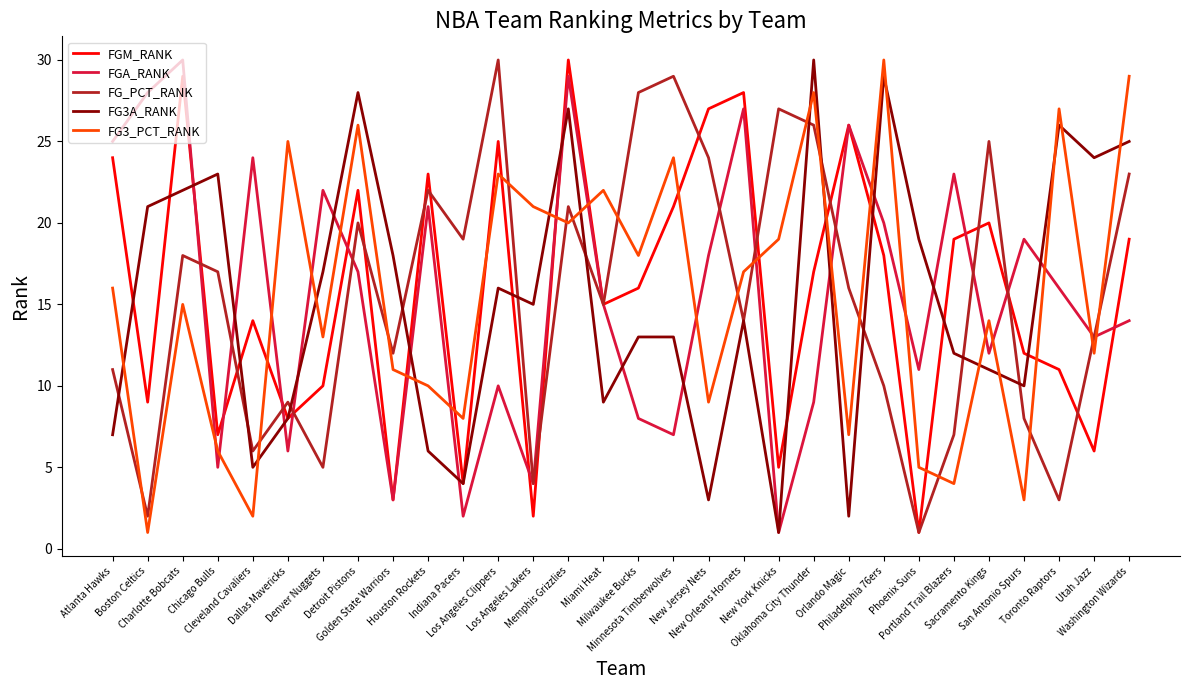

What is the spread (max minus min) of values at Orlando Magic?

24